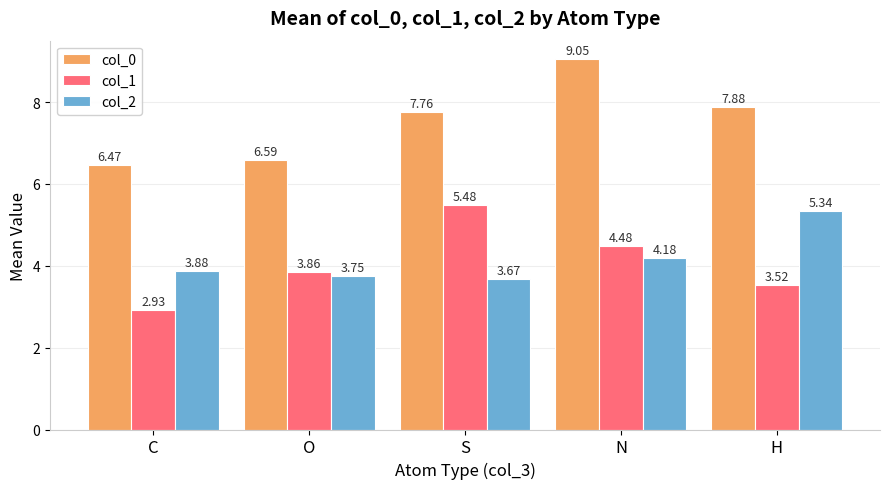

Which category has the lowest value across all series?

C